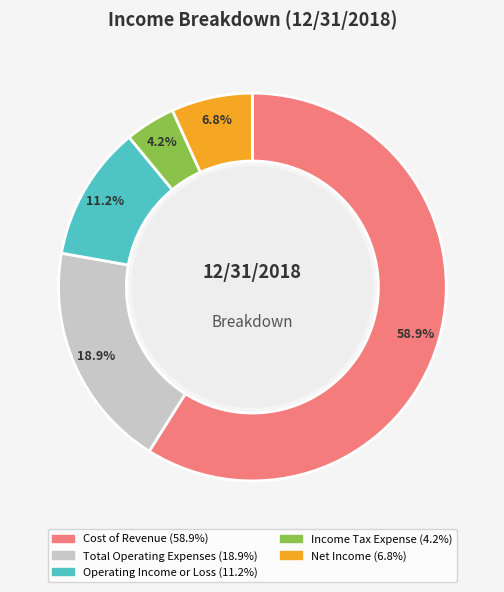

To the nearest percent, what is the average slice percentage?

20%